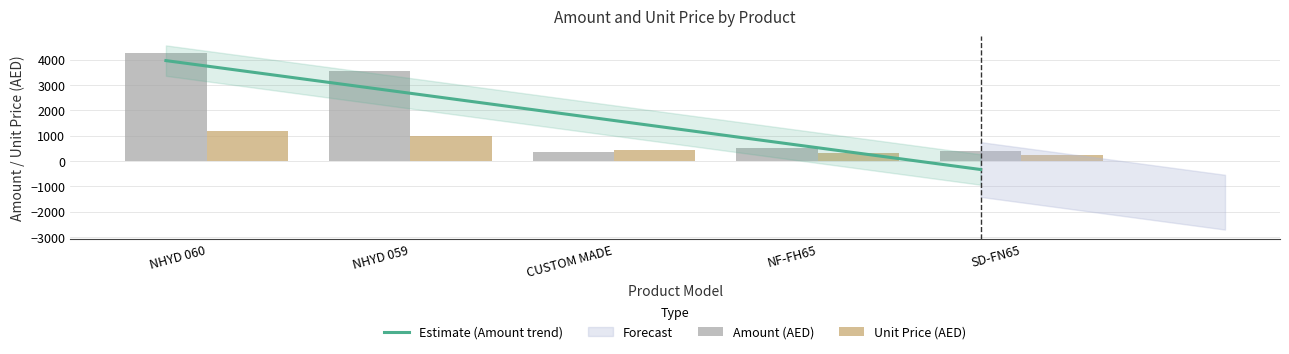

What is the value of the Amount bar at the 5th from the left?

384